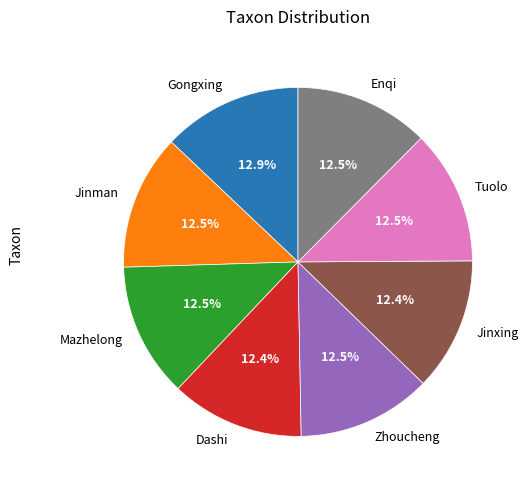

Approximately how many times larger is the value at Mazhelong compared to Zhoucheng?

1.0